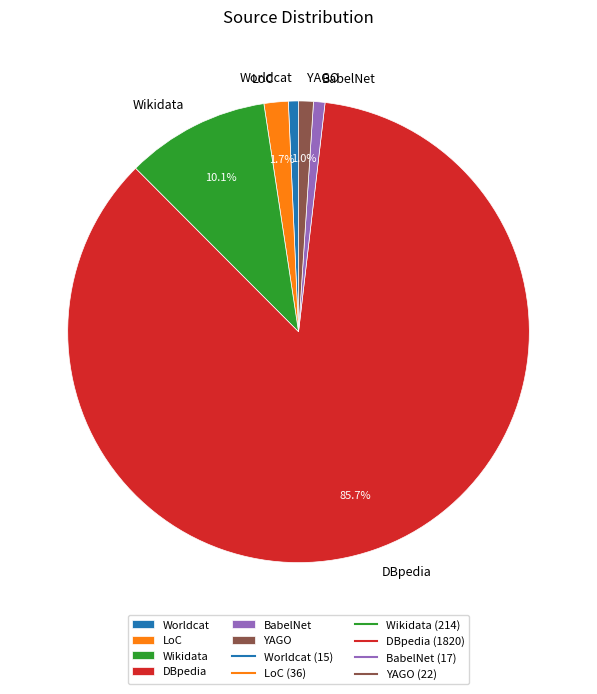

To the nearest percent, what is the average slice percentage?

17%